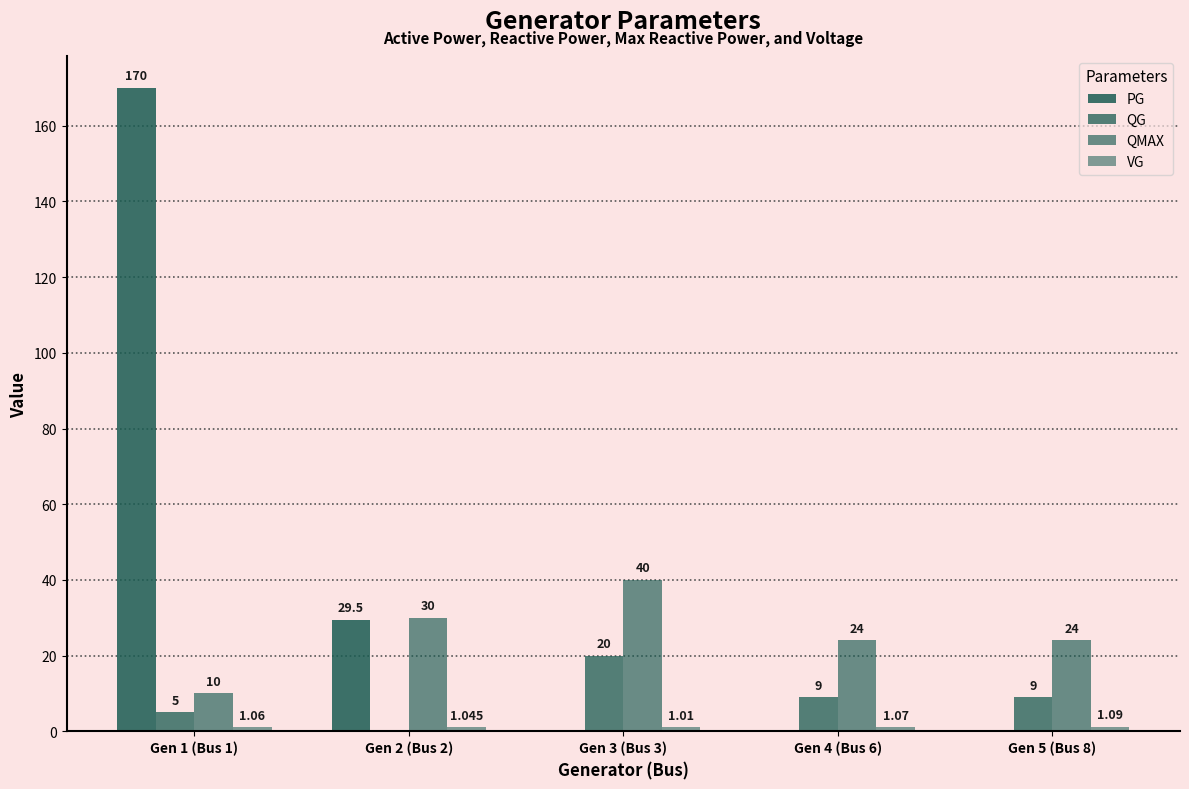

What is the label of the 2nd bar from the right?

Gen 4 (Bus 6)